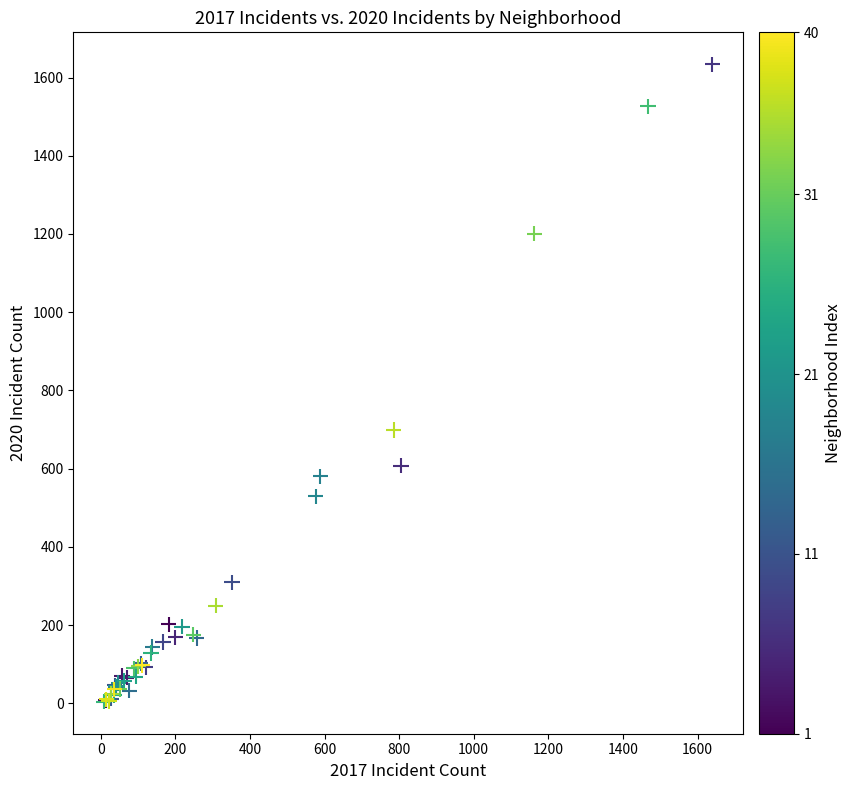

What Y value in the scatter plot is closest to 819?

699